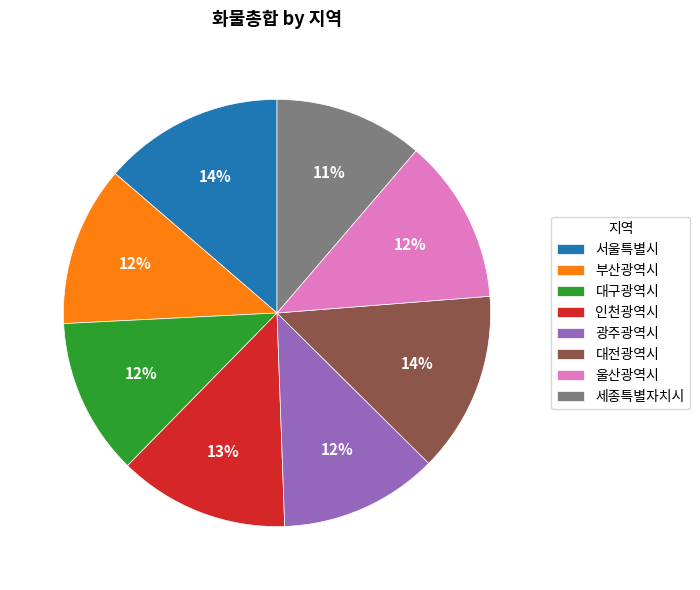

What is the smallest slice in the pie chart?

세종특별자치시